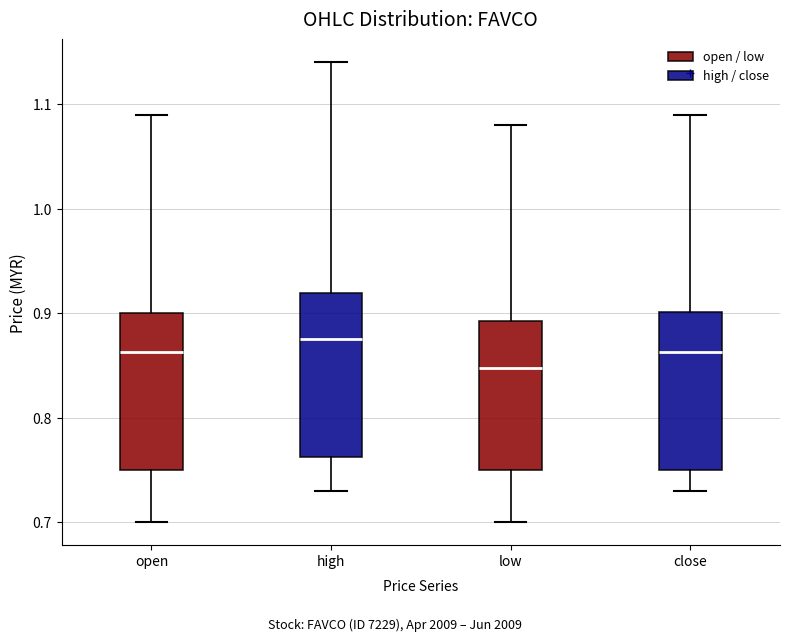

Reading left to right, transcribe this box plot: for each box, give where its median line is, the range the box spans, and where its two whiskers end, as read against the y-axis. The values are not printed on the chart, so give them approximately, as read against the axis.

open: median 0.86, box 0.75 to 0.90, whiskers 0.70 to 1.09
high: median 0.88, box 0.76 to 0.92, whiskers 0.73 to 1.14
low: median 0.85, box 0.75 to 0.89, whiskers 0.70 to 1.08
close: median 0.86, box 0.75 to 0.90, whiskers 0.73 to 1.09